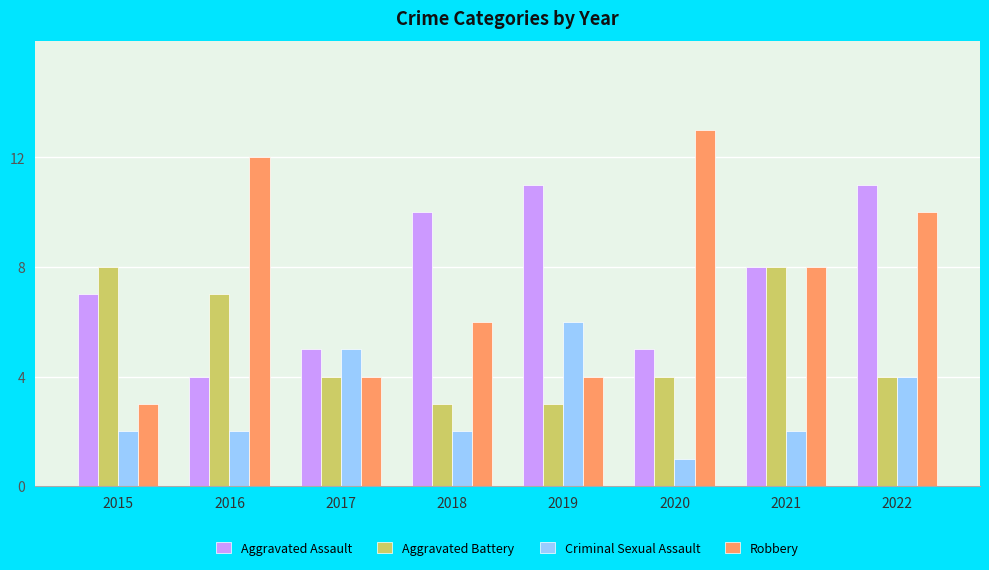

What is the total value across all series at 2022?

29